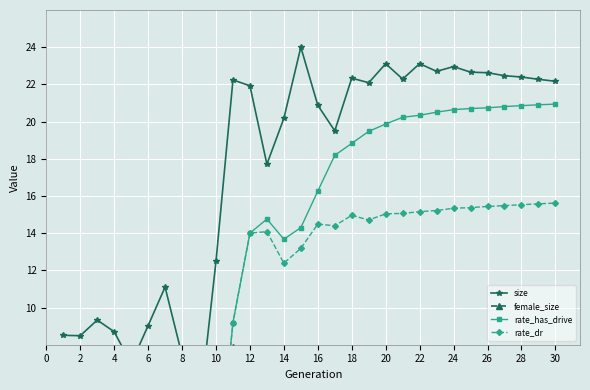

Between 4 and 8, which series saw the biggest shift?

size